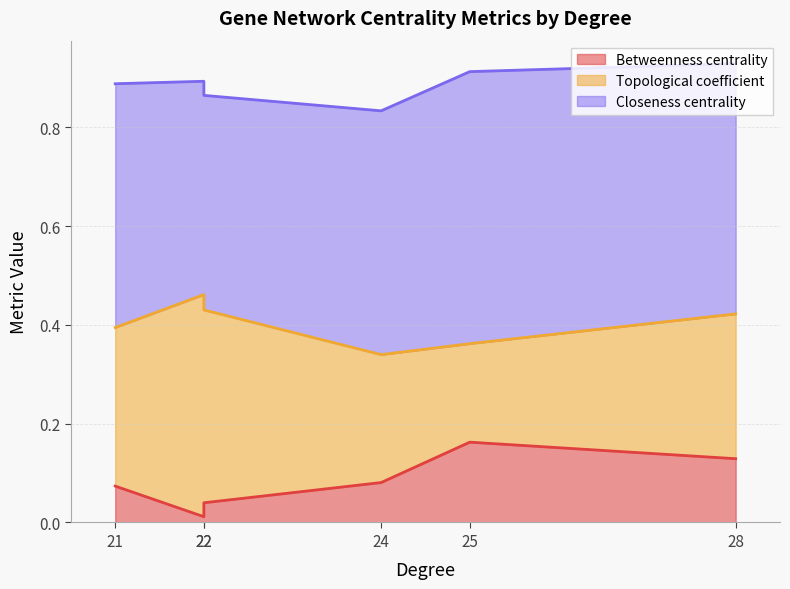

True or false: Betweenness centrality has more than 2 points higher than both neighbors.

False